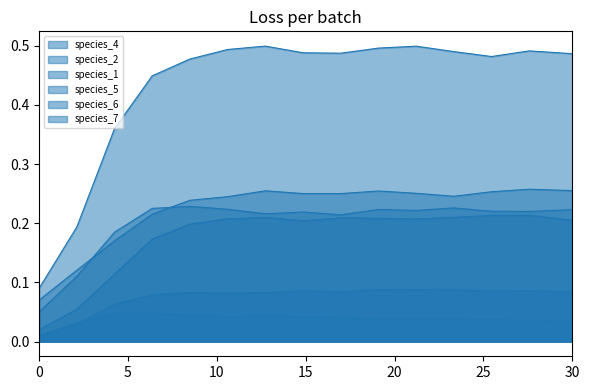

Which series has the largest total across all categories?

species_7